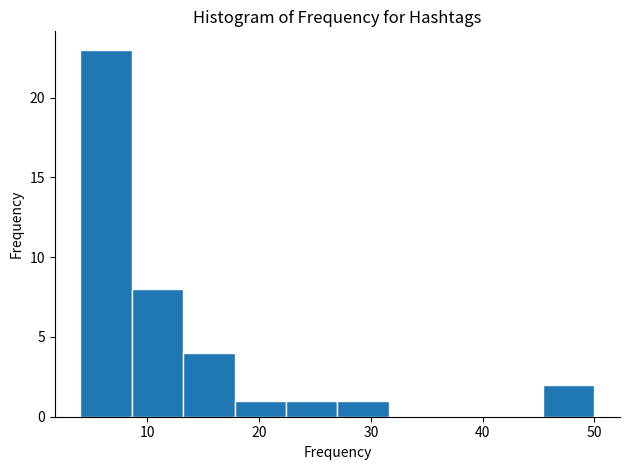

What is the height of the bar covering 4.0 to 8.6 on the x-axis? Neither the bar edges nor the heights are printed on the chart, so give them approximately, as read against the axes.

23